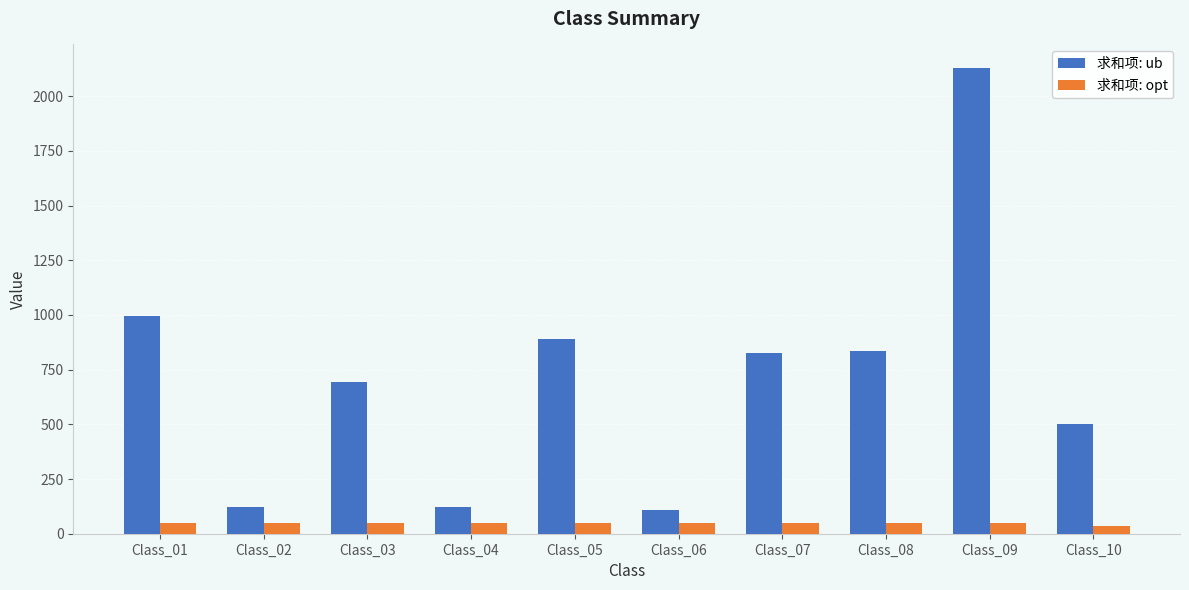

What is the sum of all 求和项: opt values?

485